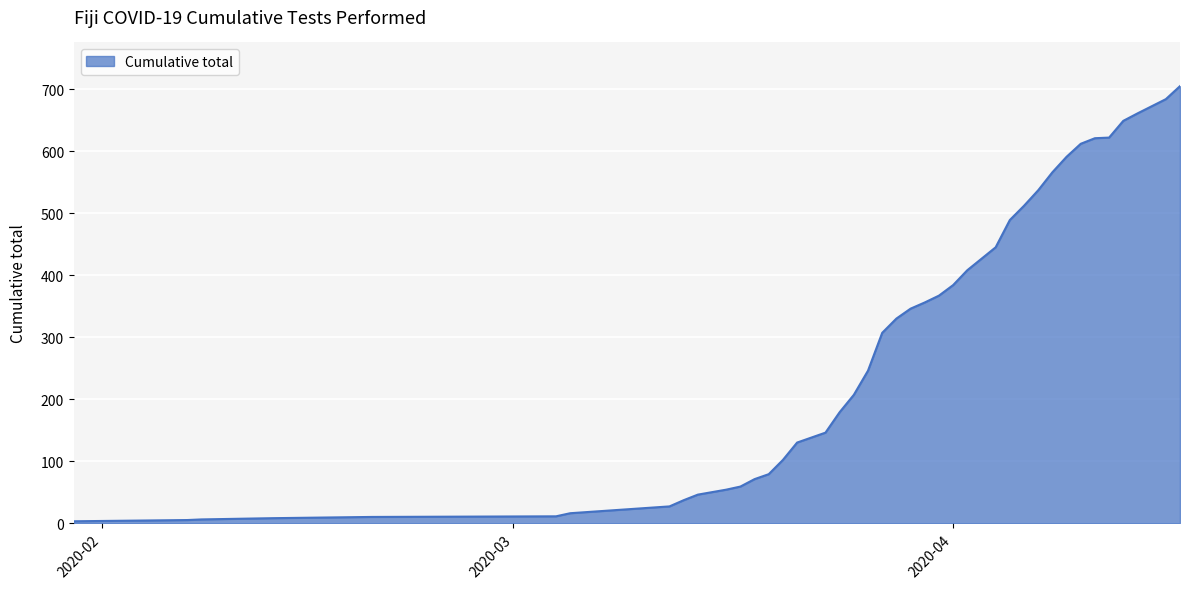

What is the maximum value shown in the chart?

705